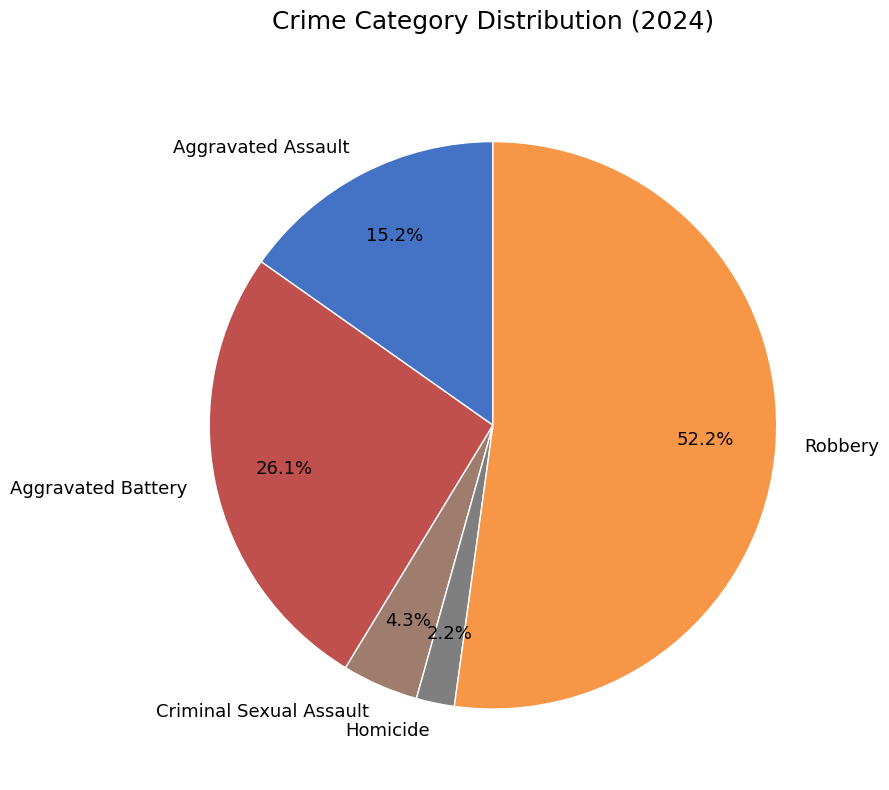

What is the majority slice?

Robbery